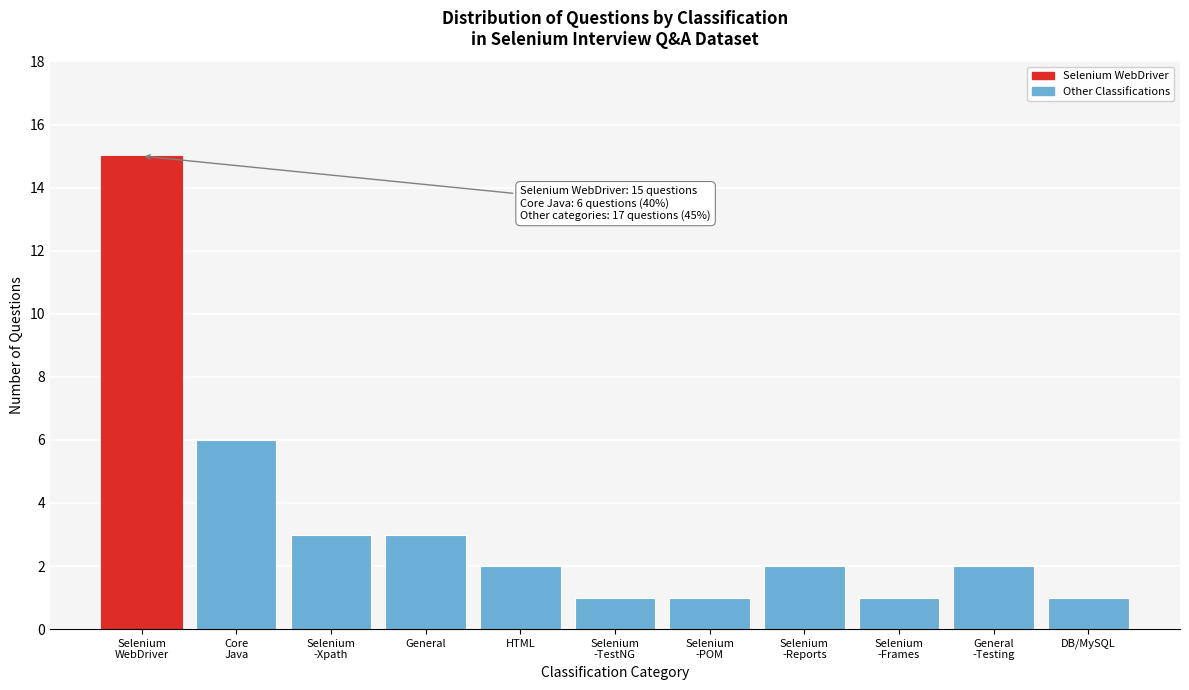

Reading left to right, transcribe all the data shown in this chart.

15	6	3	3	2	1	1	2	1	2	1